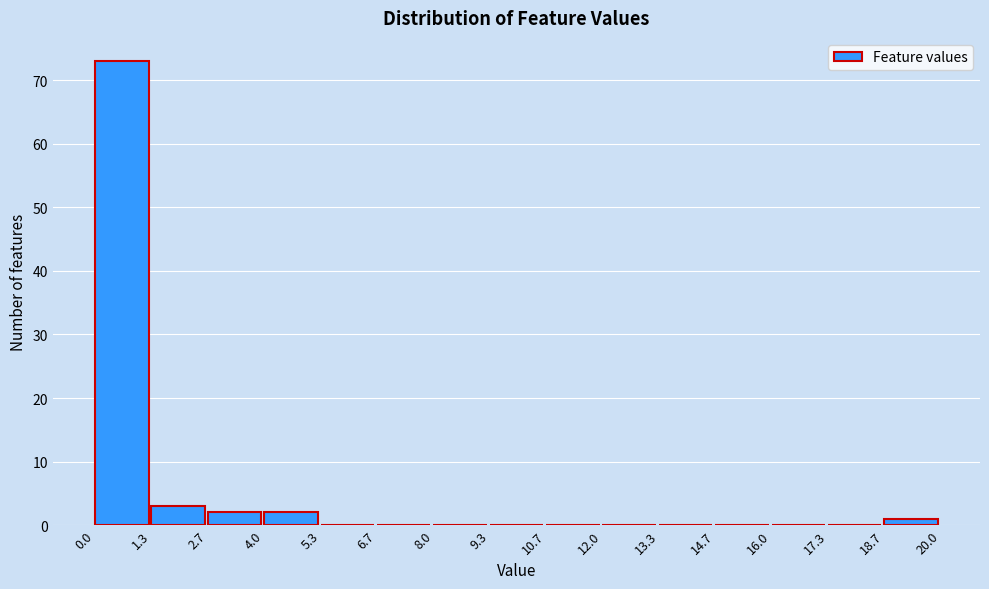

How tall is the bar that spans 18.7 to 20.0 on the x-axis? The values are not printed on the chart, so give them approximately, as read against the axis.

1